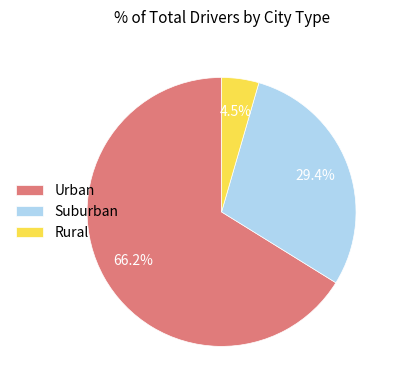

What percentage do Suburban and Urban together represent?

95.5%